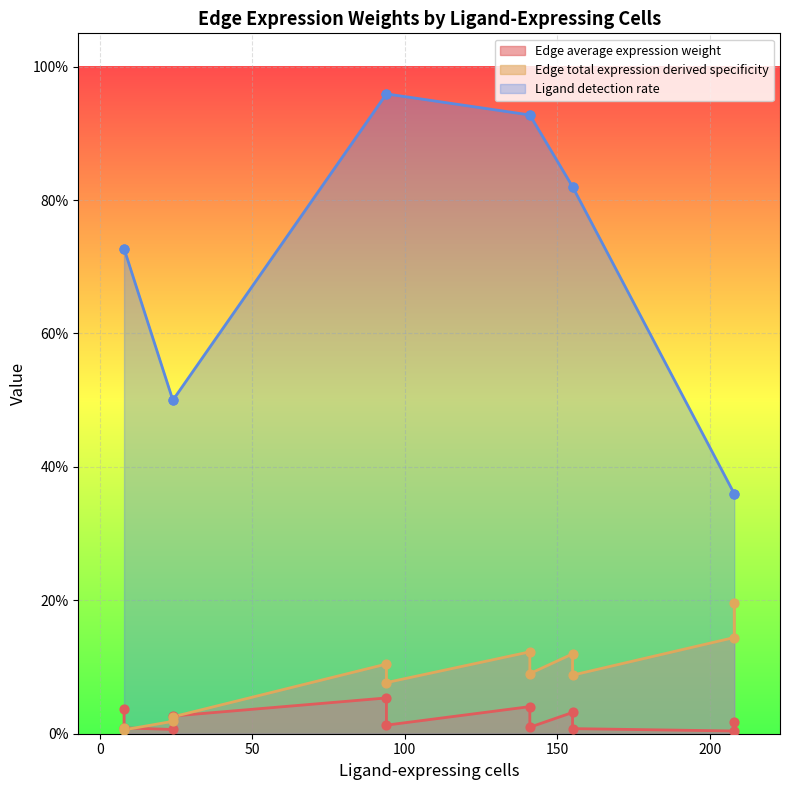

Which series contains the lowest Y value?

Edge average expression weight